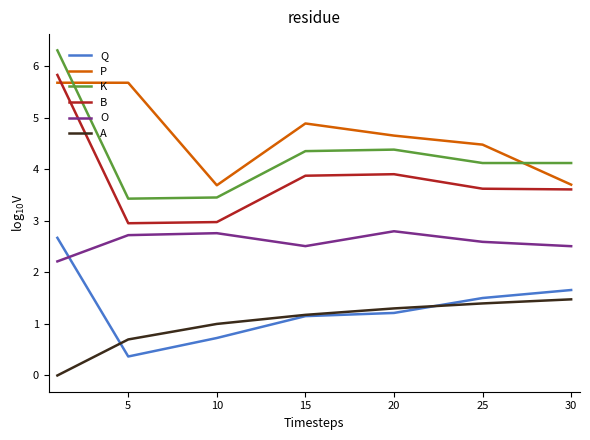

What is the minimum value for B?

3.0